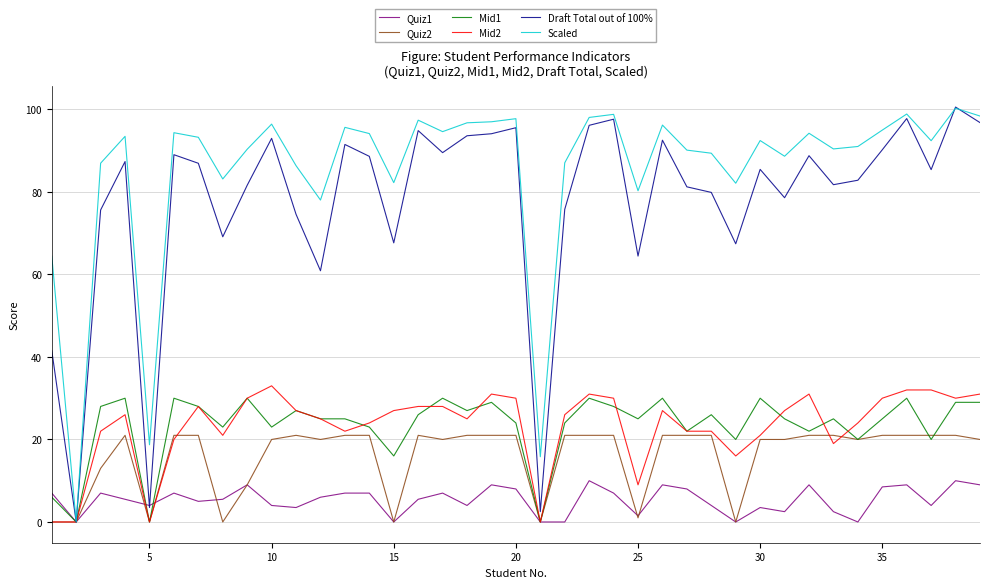

What is the maximum value shown in the chart?

100.6